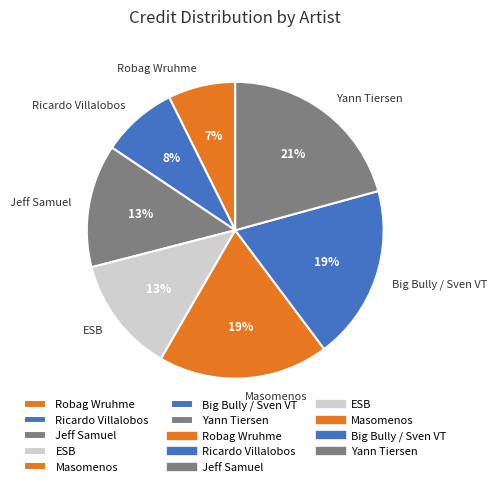

Do Yann Tiersen and Ricardo Villalobos together represent more than half of the pie?

No